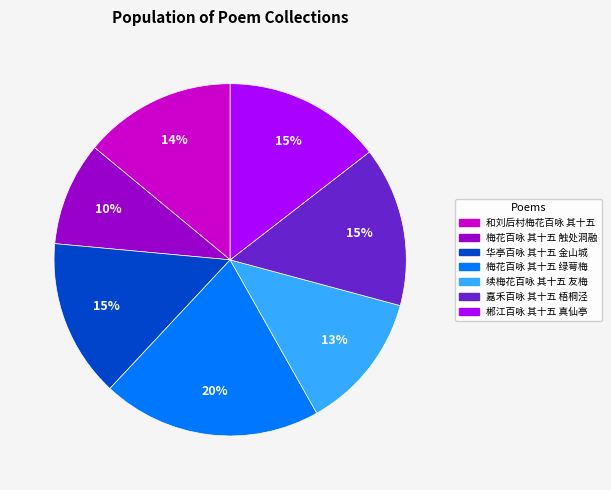

Does 嘉禾百咏 其十五 梧桐泾 account for over 50% of the chart?

No